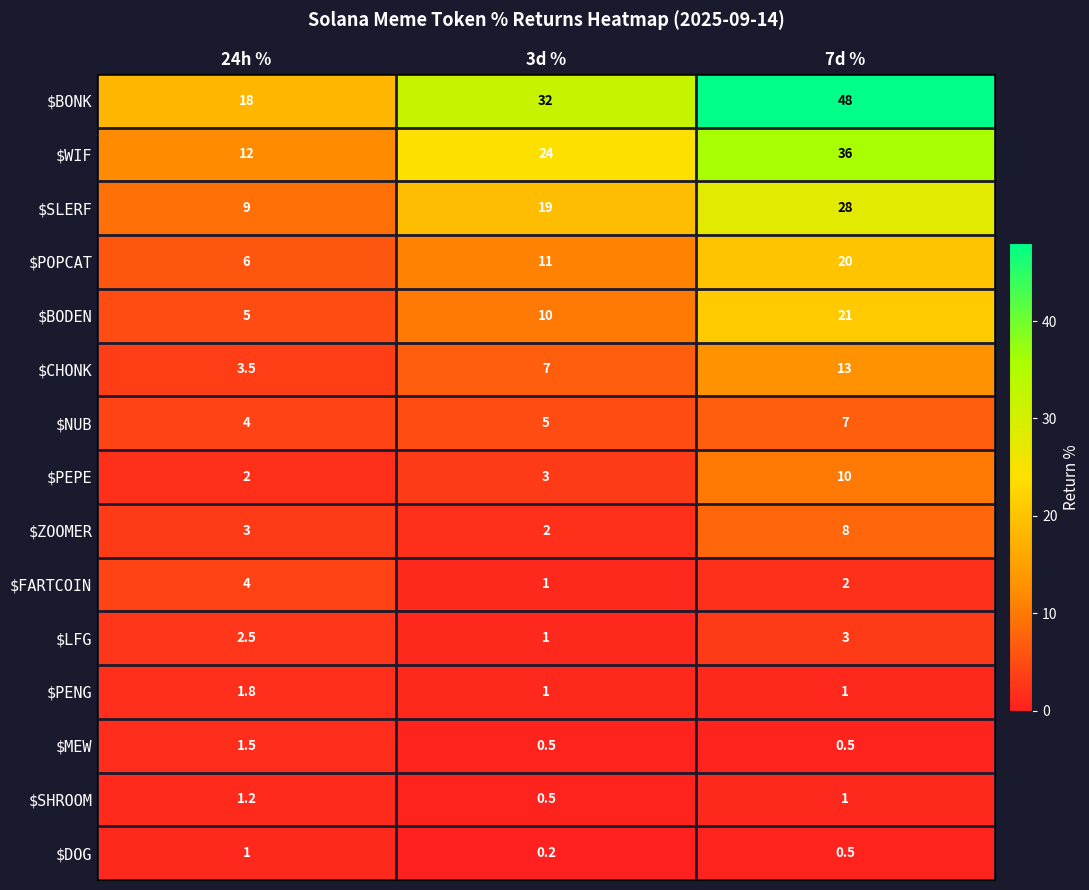

What is the sum of all $LFG values?

6.5